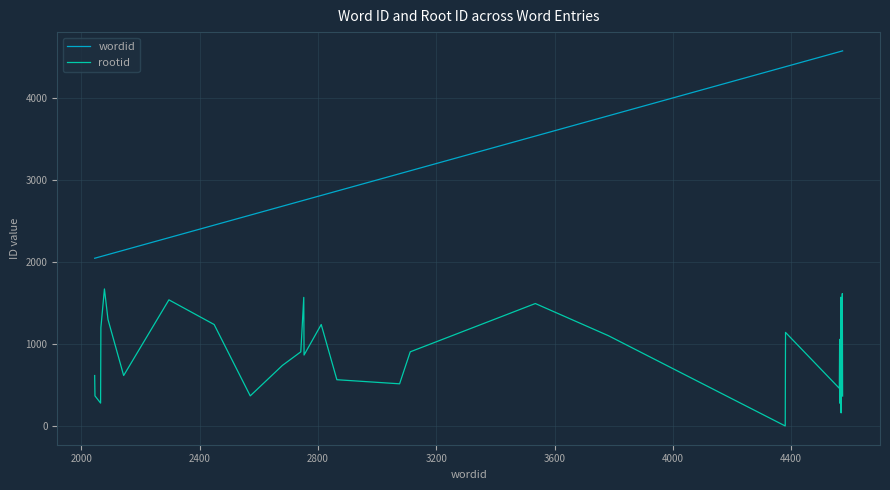

What is the highest value of the wordid series?

4574